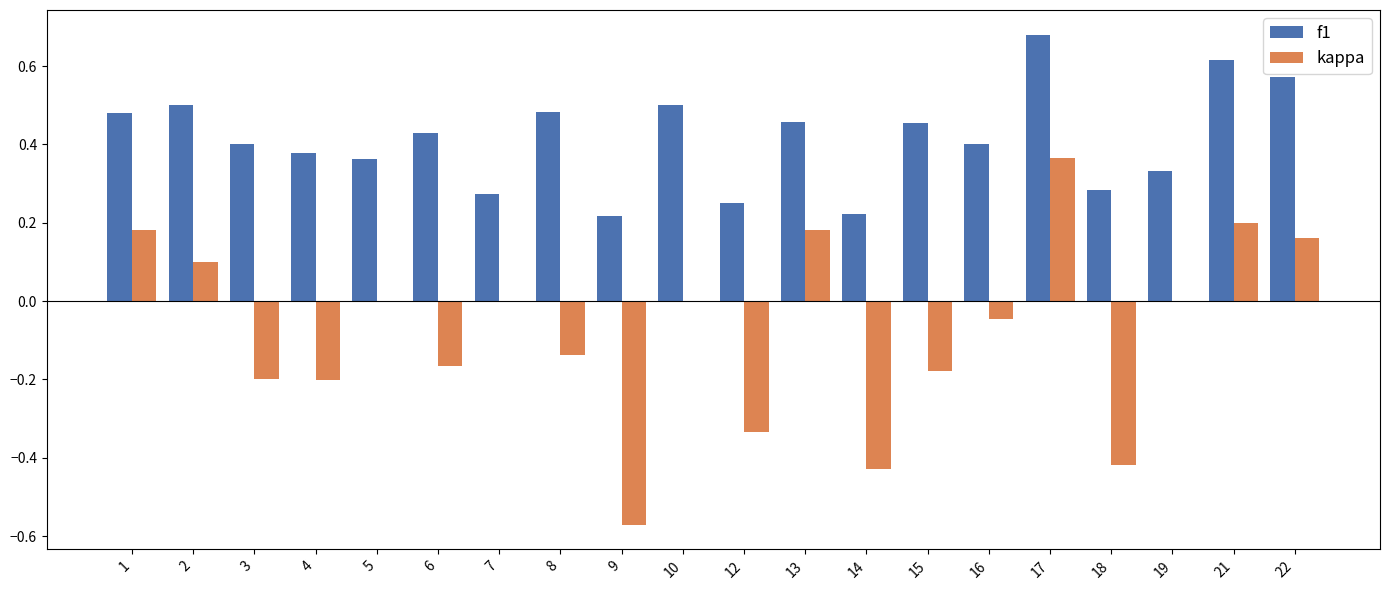

Is it true that kappa equals -0.7 at 10?

False